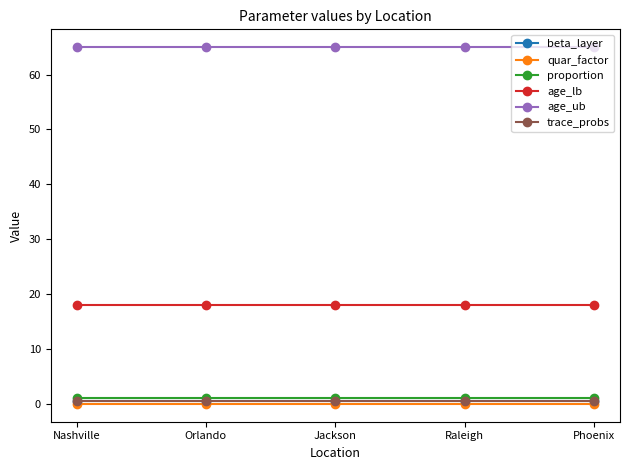

Is this an area chart (filled region under the line)?

No